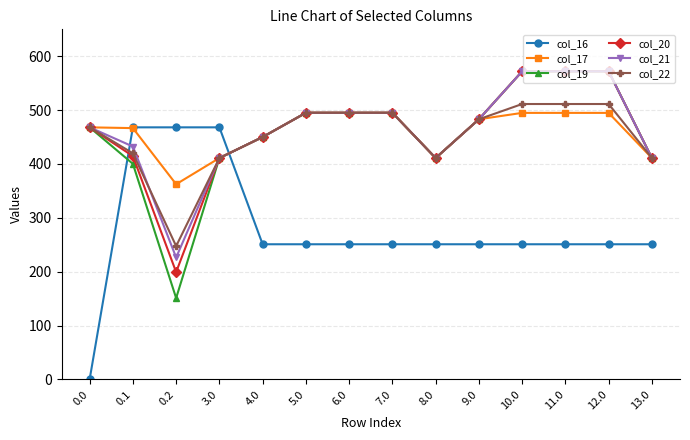

What value does the col_22 series have at 0.0?

468.0